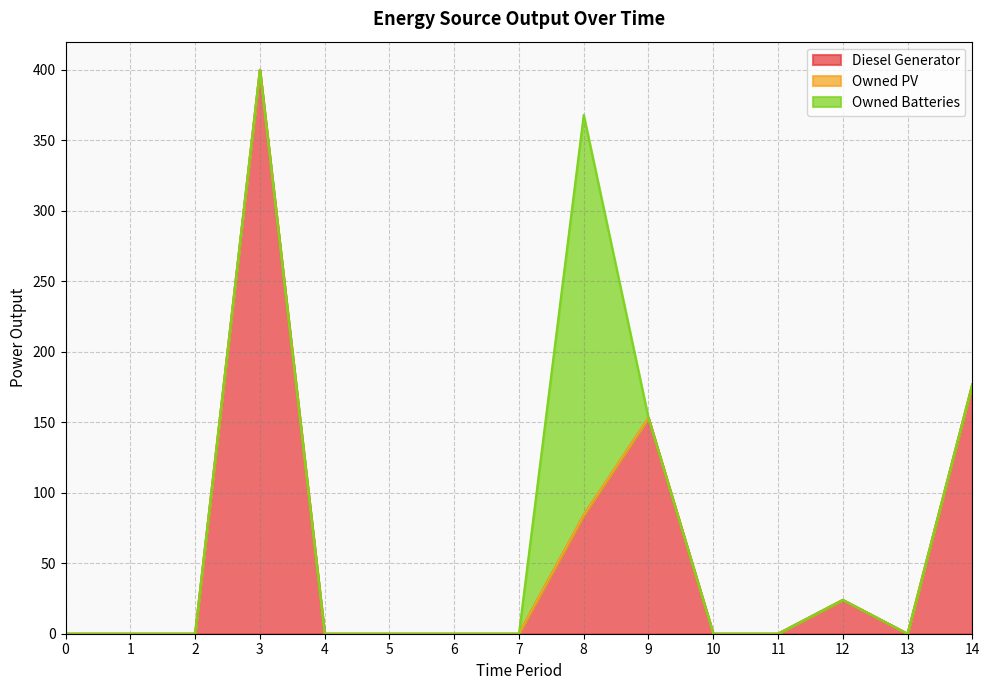

Does the chart display data point markers on the line(s)?

No